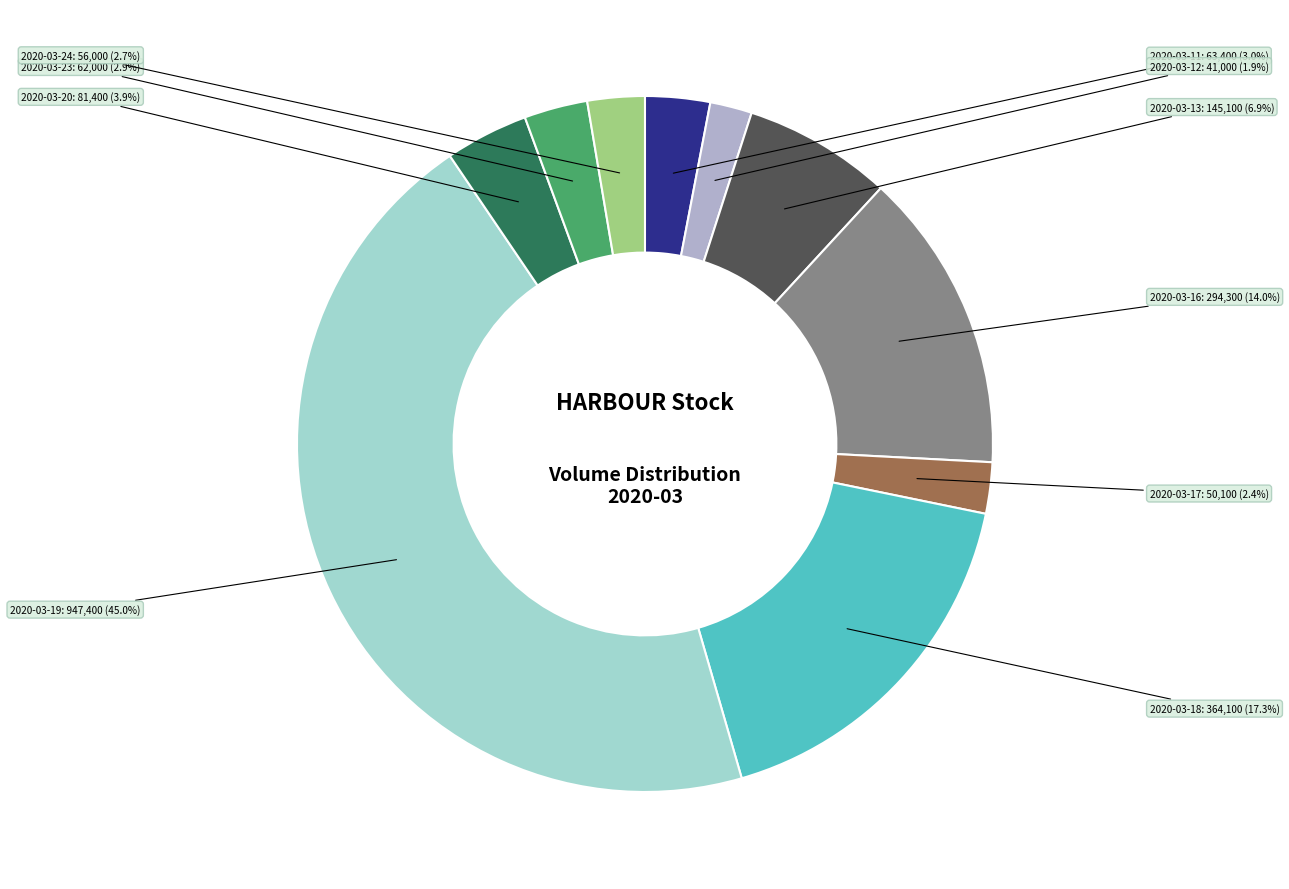

To the nearest percent, what is the difference between the largest and smallest slice percentages?

43%